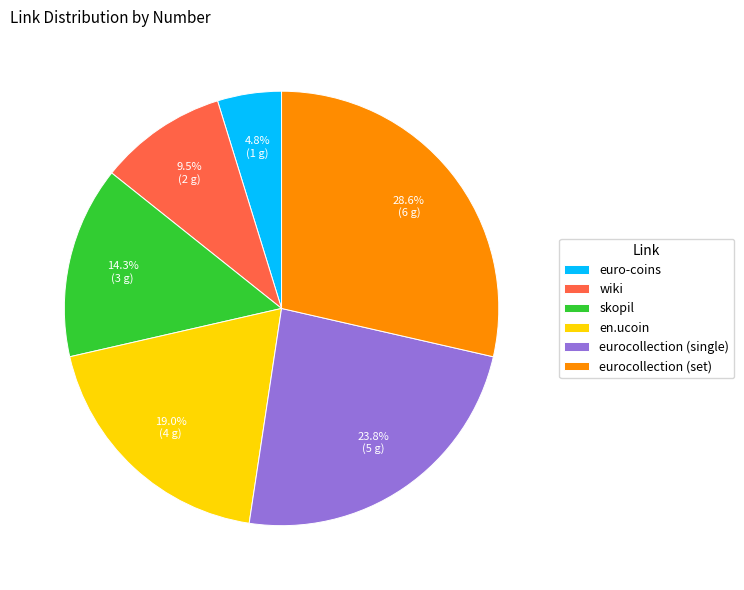

How many slices are in this pie chart?

6